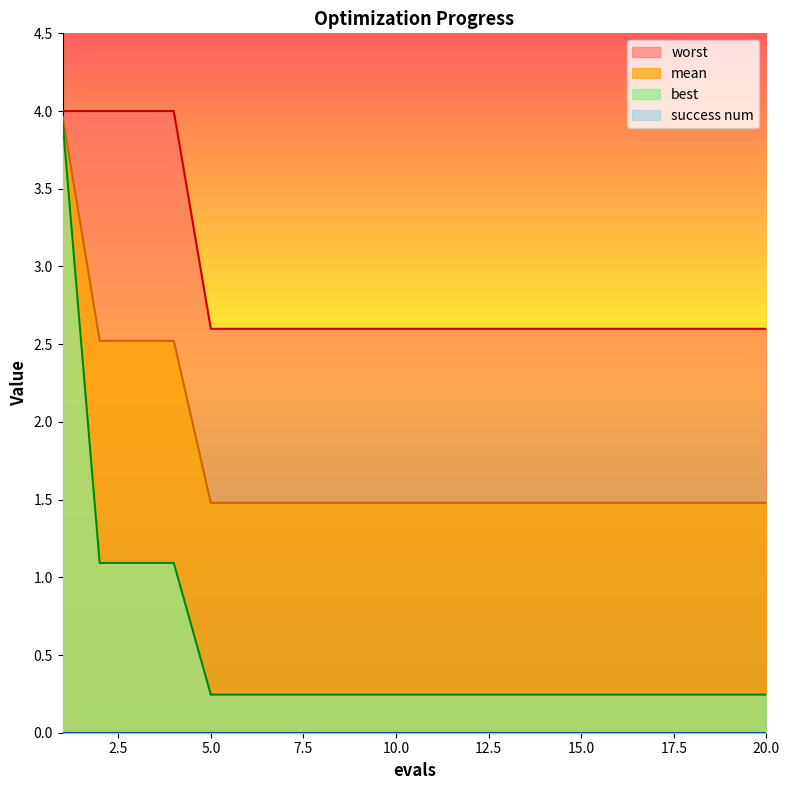

What is the average value of the mean series?

1.8